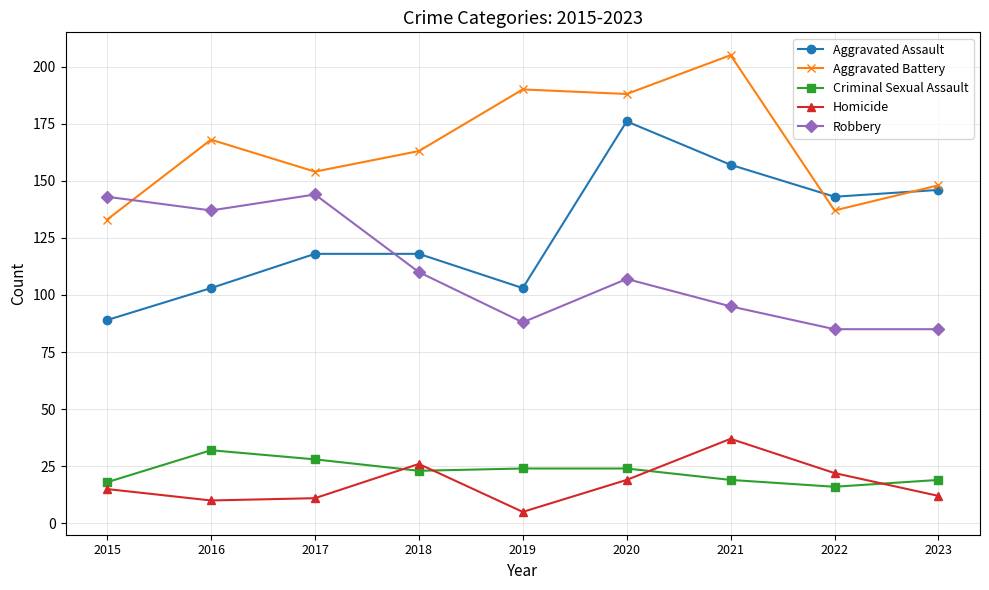

What is the minimum value shown in the chart?

5